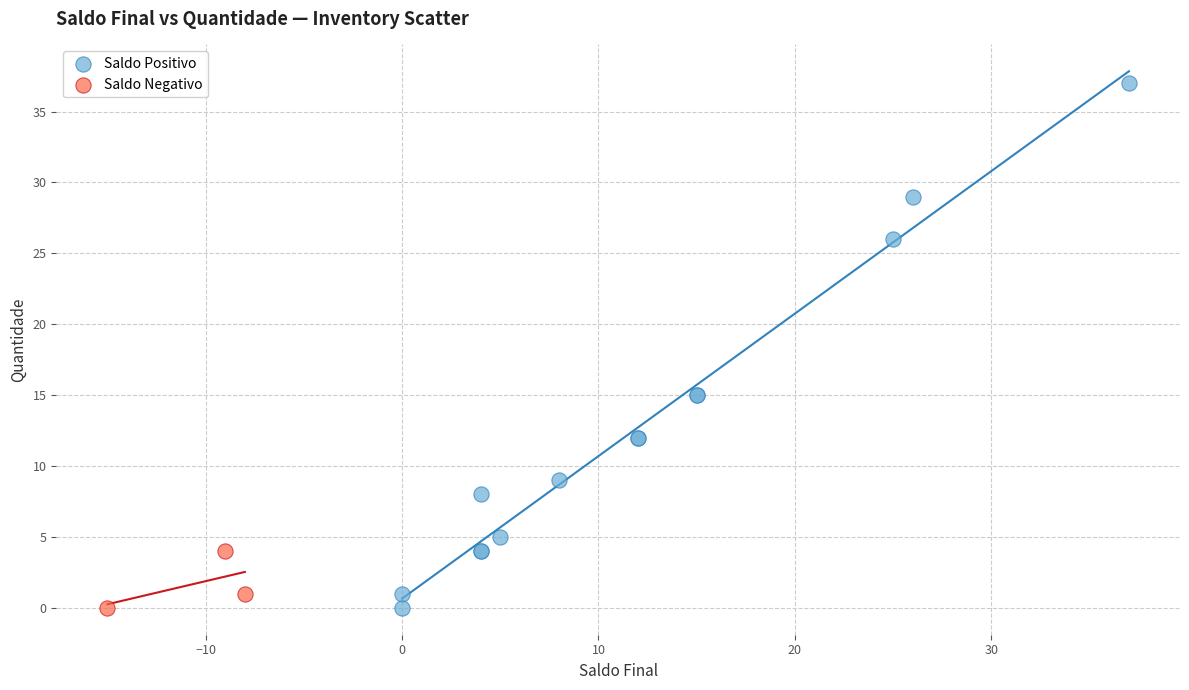

Which series contains the highest Y value?

Saldo Positivo